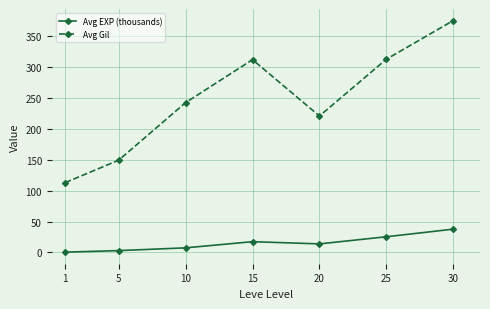

In Avg Gil, how many points are lower than both neighbors (excluding endpoints)?

1